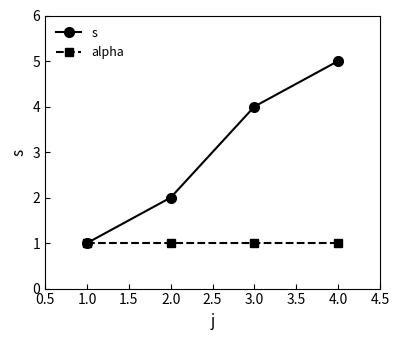

What is the label of the 3rd point from the right?

2.0